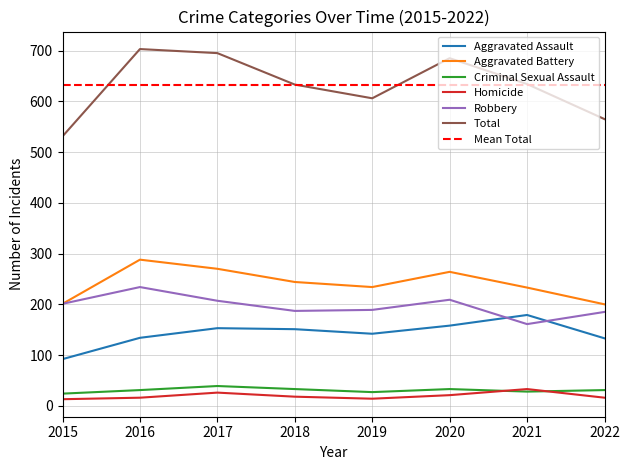

What is the total value across all series at 2022?

1130